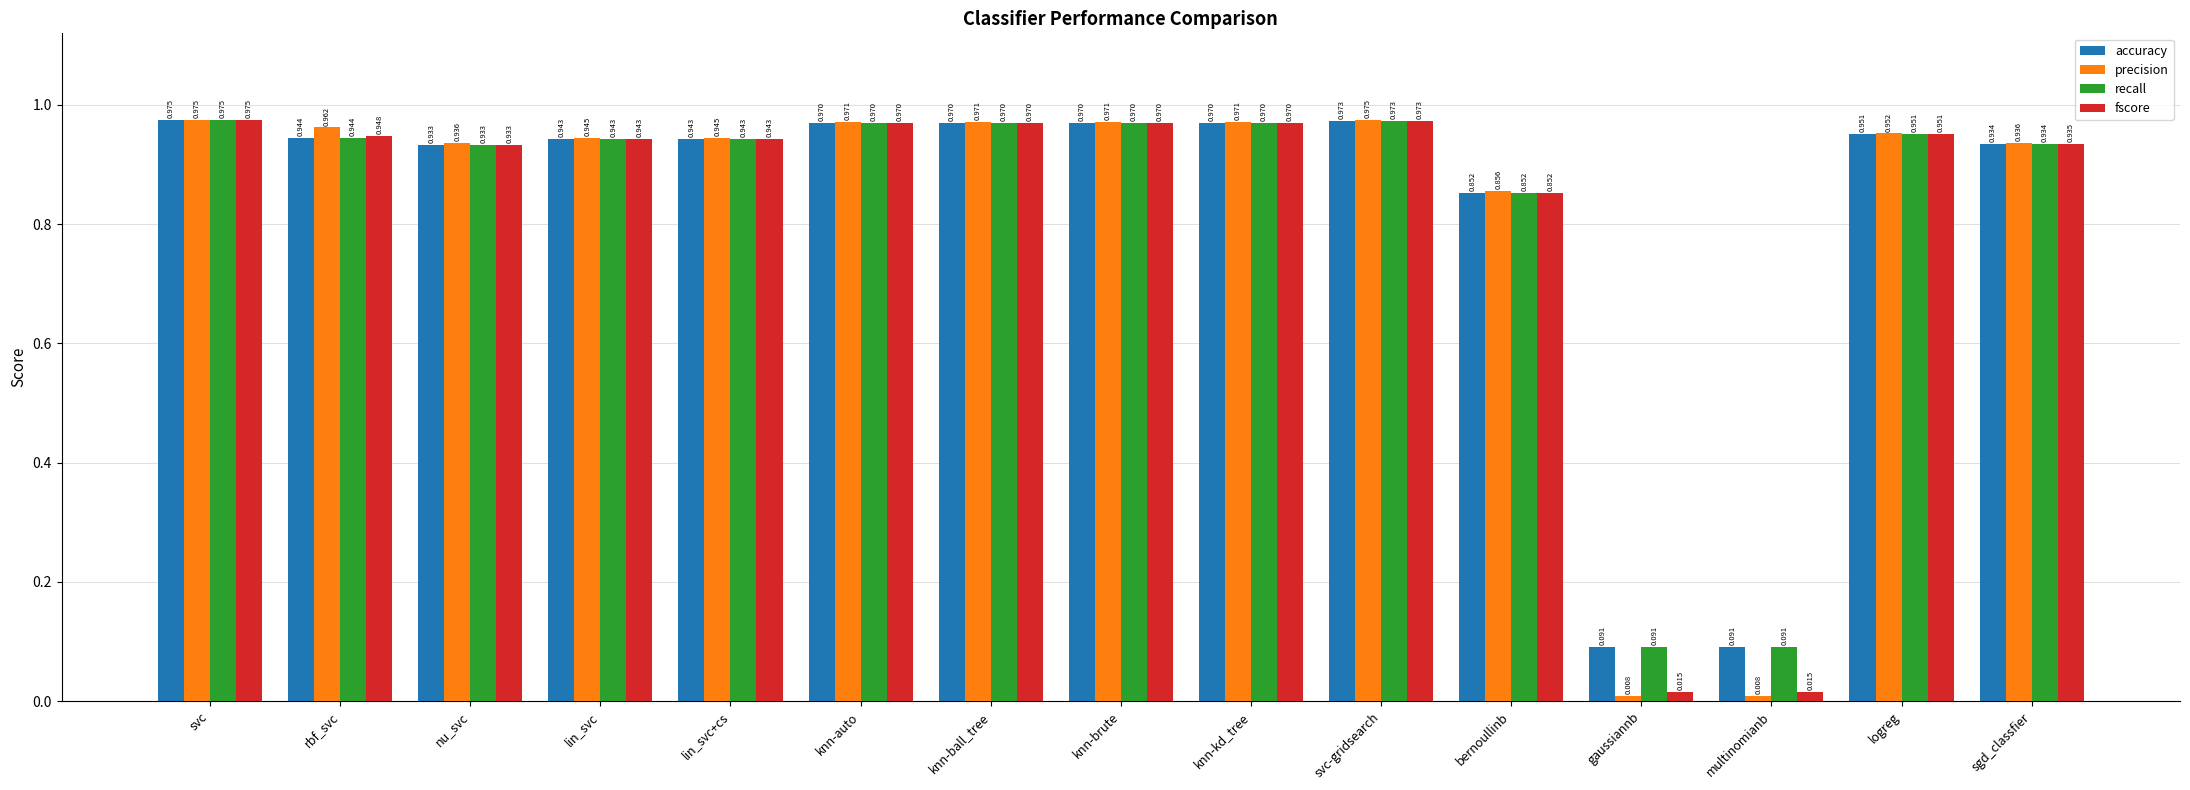

How many data points does each series have?

15